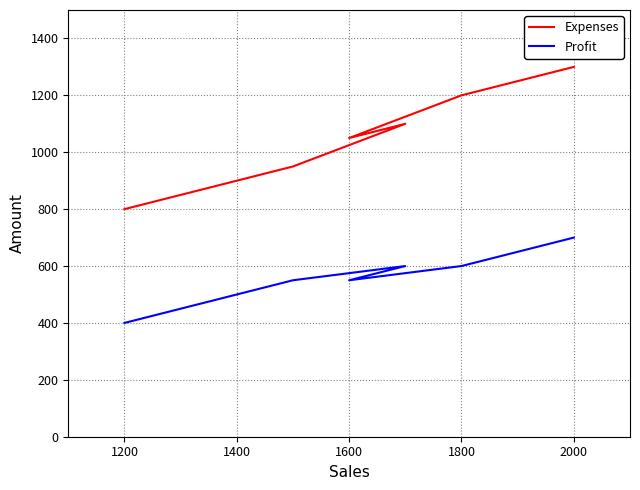

True or false: Expenses has more than 0 points higher than both neighbors.

True